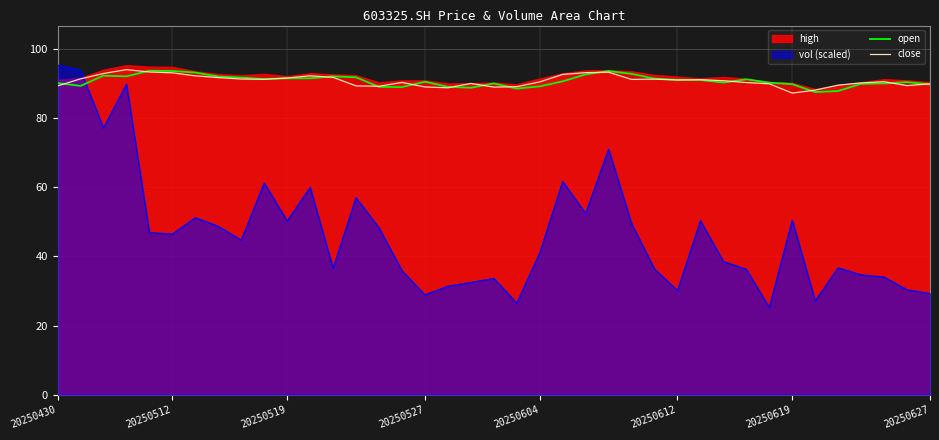

What is the difference between the maximum and minimum values in the close series?

6.8